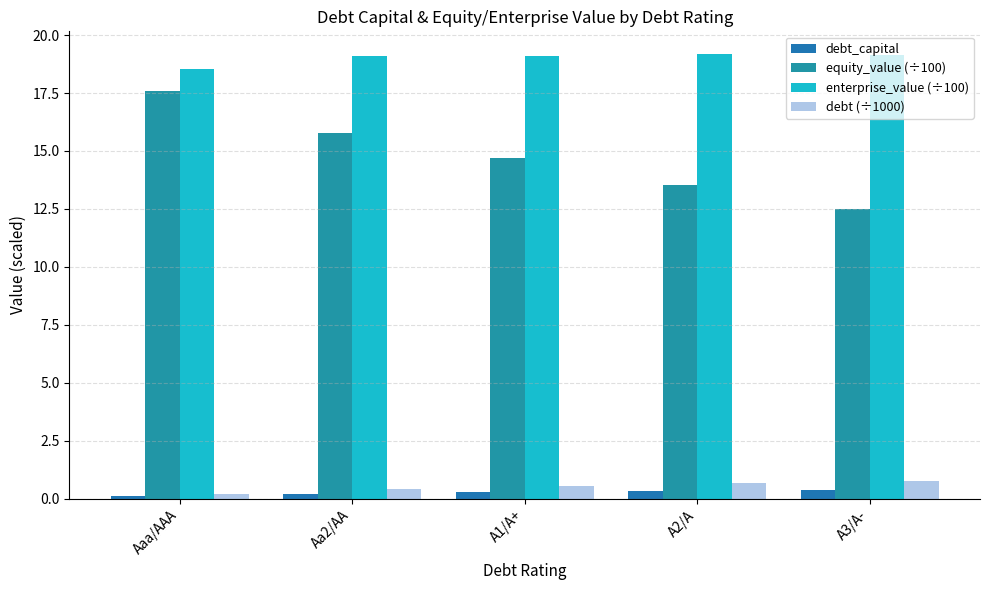

What is the difference between the highest and lowest values at A2/A?

18.9